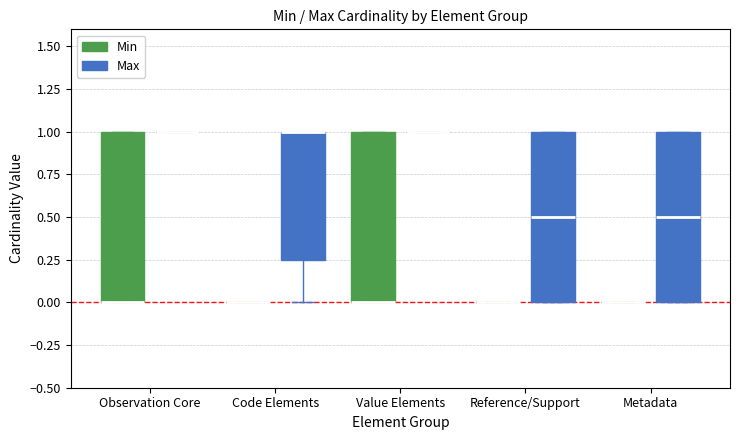

Reading left to right, read every box against the y-axis: the position of its median line, the range the box covers, and the ends of its whiskers. The values are not printed on the chart, so give them approximately, as read against the axis.

Observation Core (Min): median 0.00 (drawn on the box's lower edge), box 0.00 to 1.00, whiskers 0.00 to 1.00
Observation Core (Max): box collapsed to a line at 1.00, whiskers 1.00 to 1.00
Code Elements (Min): box collapsed to a line at 0.00, whiskers 0.00 to 0.00
Code Elements (Max): median 1.00 (drawn on the box's upper edge), box 0.25 to 1.00, whiskers 0.00 to 1.00
Value Elements (Min): median 0.00 (drawn on the box's lower edge), box 0.00 to 1.00, whiskers 0.00 to 1.00
Value Elements (Max): box collapsed to a line at 1.00, whiskers 1.00 to 1.00
Reference/Support (Min): box collapsed to a line at 0.00, whiskers 0.00 to 0.00
Reference/Support (Max): median 0.50, box 0.00 to 1.00, whiskers 0.00 to 1.00
Metadata (Min): box collapsed to a line at 0.00, whiskers 0.00 to 0.00
Metadata (Max): median 0.50, box 0.00 to 1.00, whiskers 0.00 to 1.00